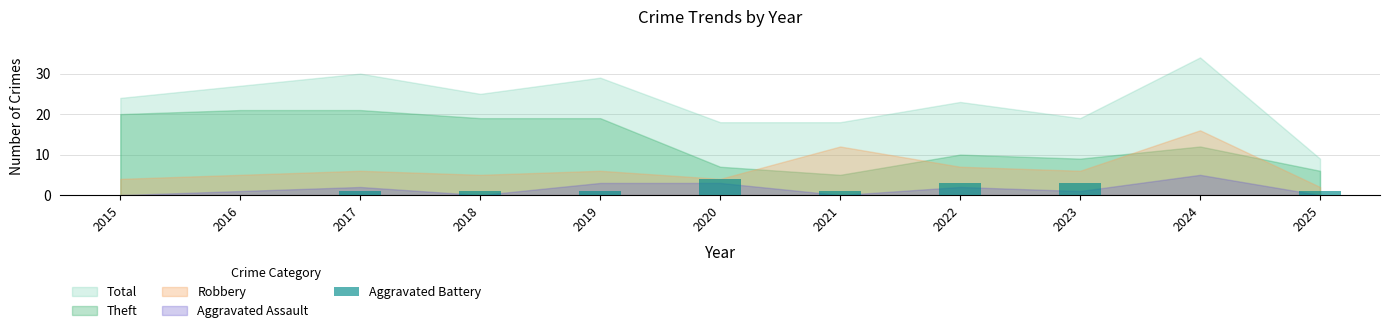

What value does the data have at 2023?

3